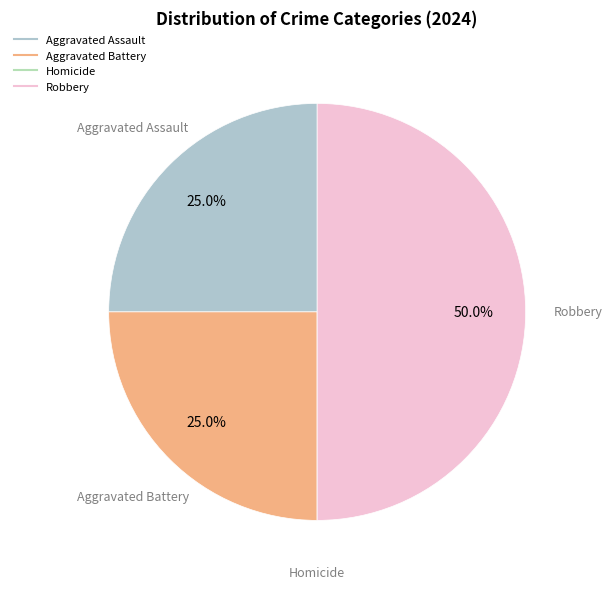

What portion of the pie excludes Aggravated Assault?

75.0%